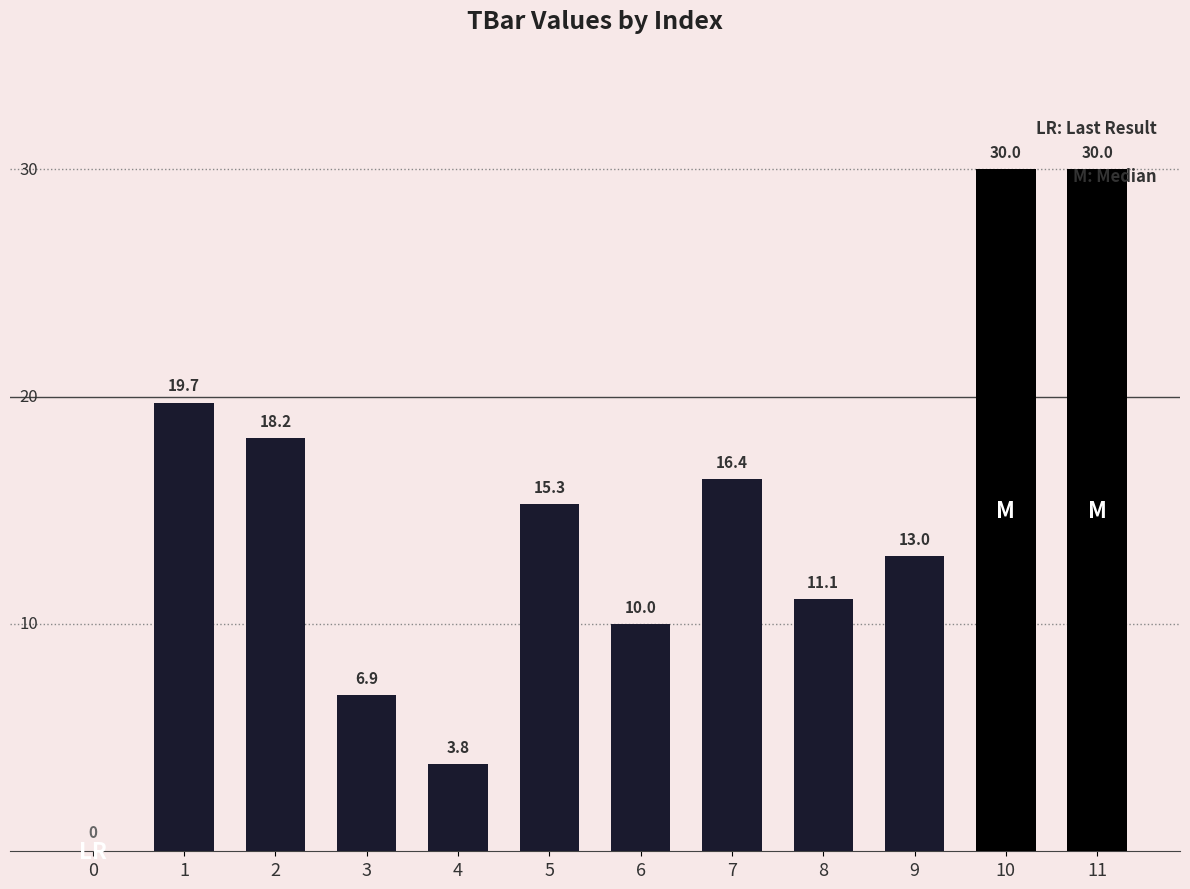

True or false: the data shows 13.0 at 0.

False